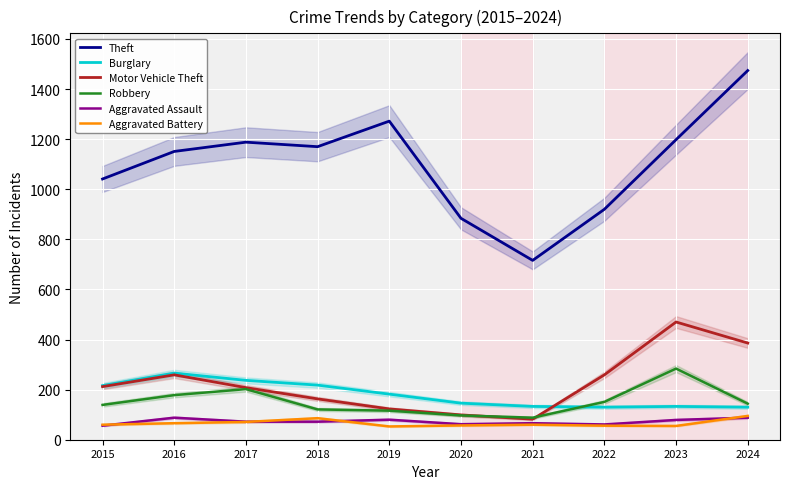

What are all the series names shown in the legend?

Theft, Burglary, Motor Vehicle Theft, Robbery, Aggravated Assault, Aggravated Battery